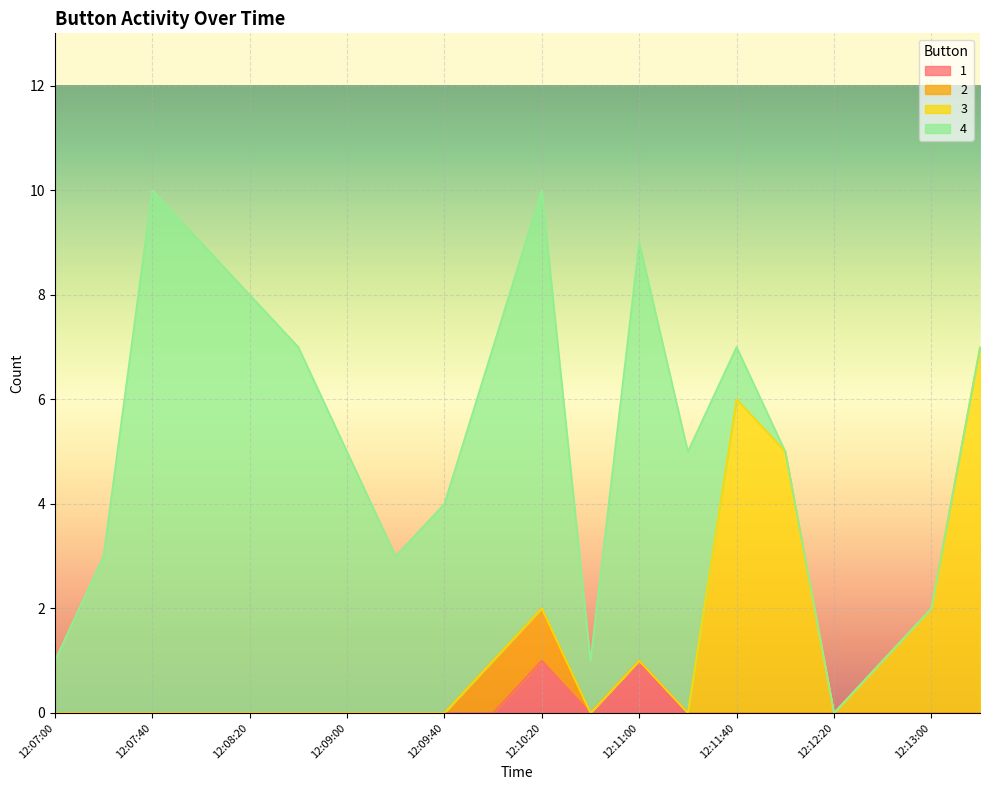

In 3, how many points are lower than both neighbors (excluding endpoints)?

1